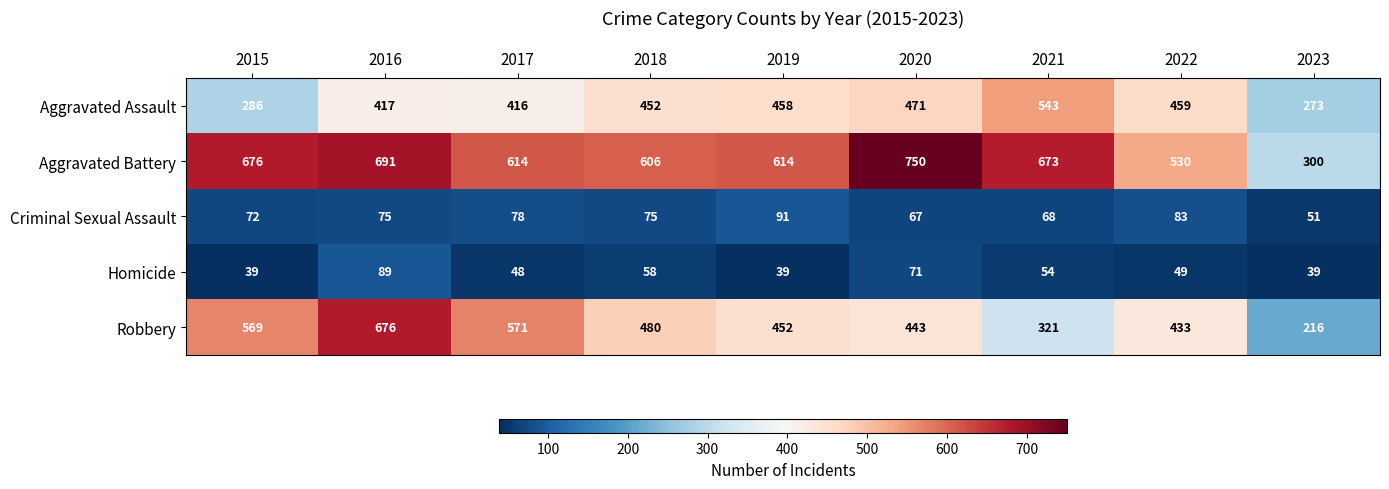

What is the approximate value of Aggravated Assault at 2020, to the nearest 10?

470